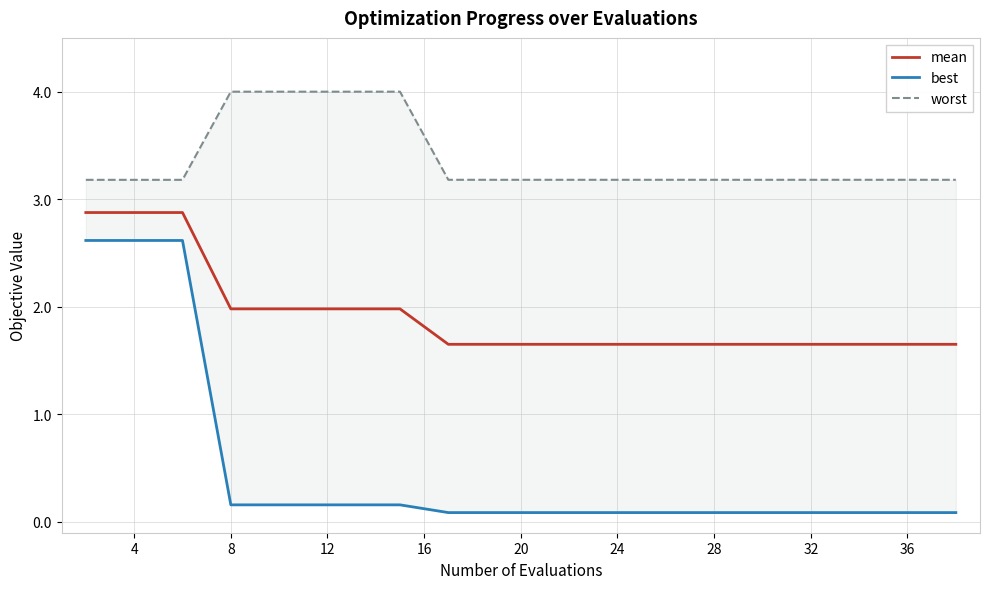

True or false: mean has a value of 0.5 at 36.

False